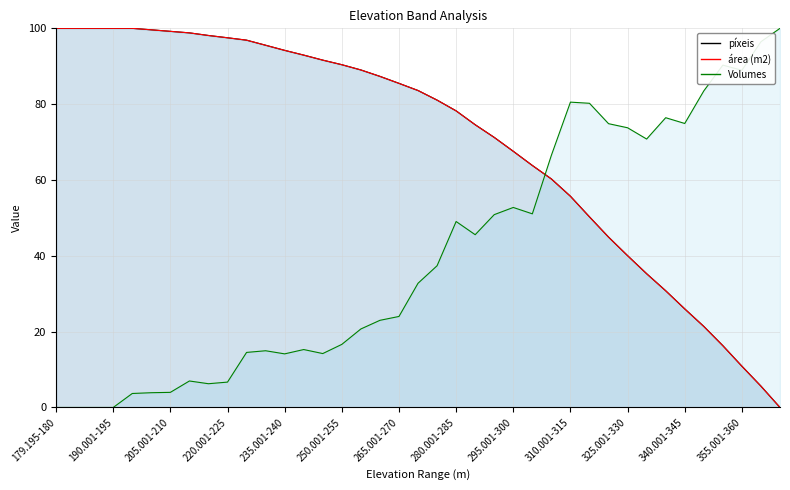

The píxeis series shows 16.3 at 350.001-355. True or false?

True